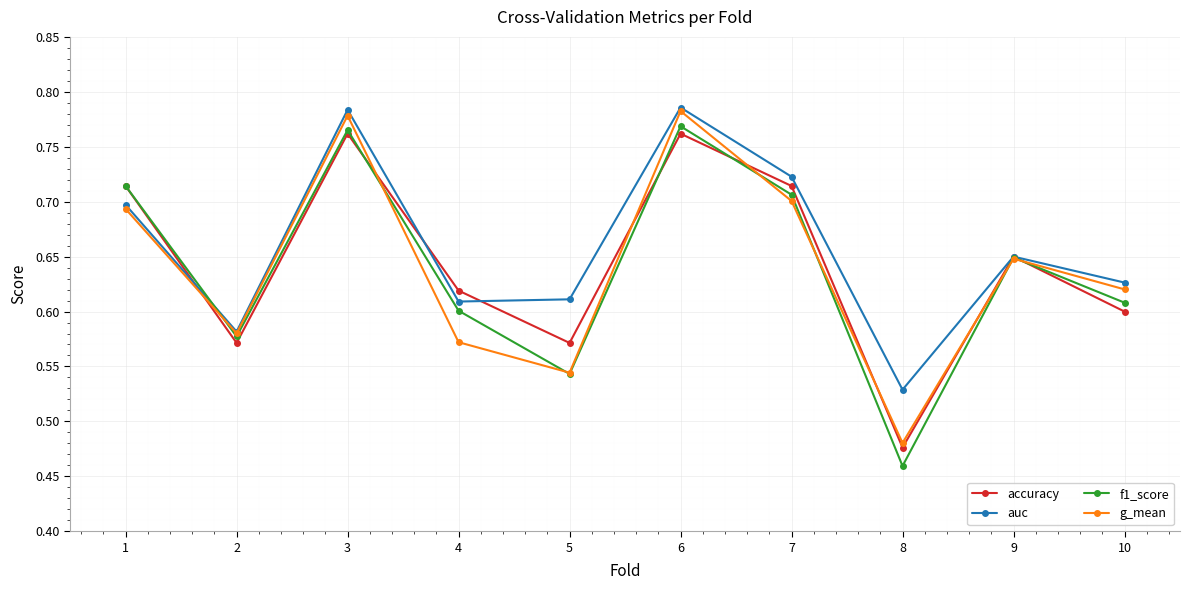

At which label is auc closest to 0?

8